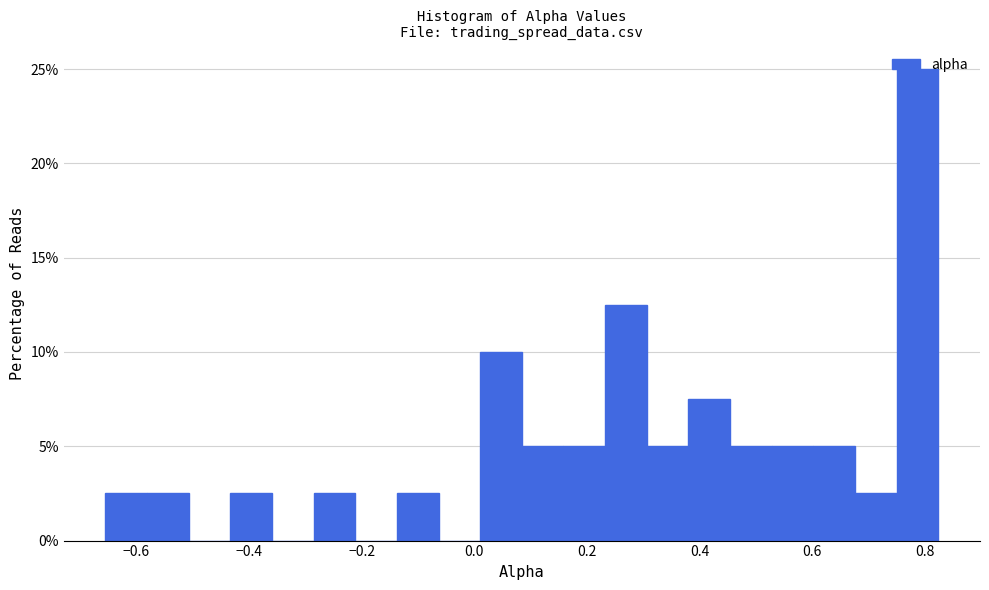

Read against the x-axis, roughly where is the centre of the tallest bar?

0.78